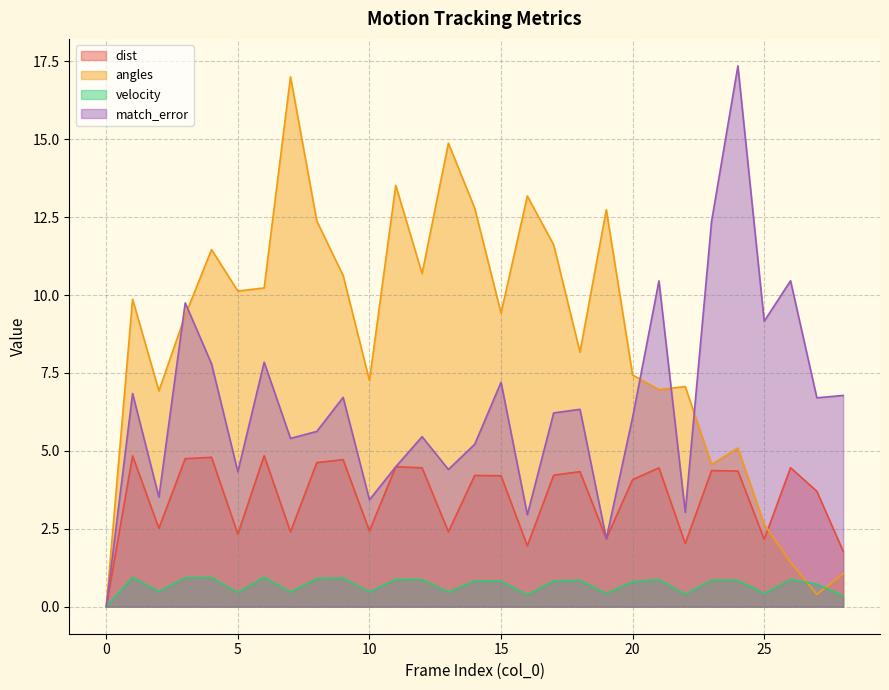

What is the average value of the velocity series?

0.7